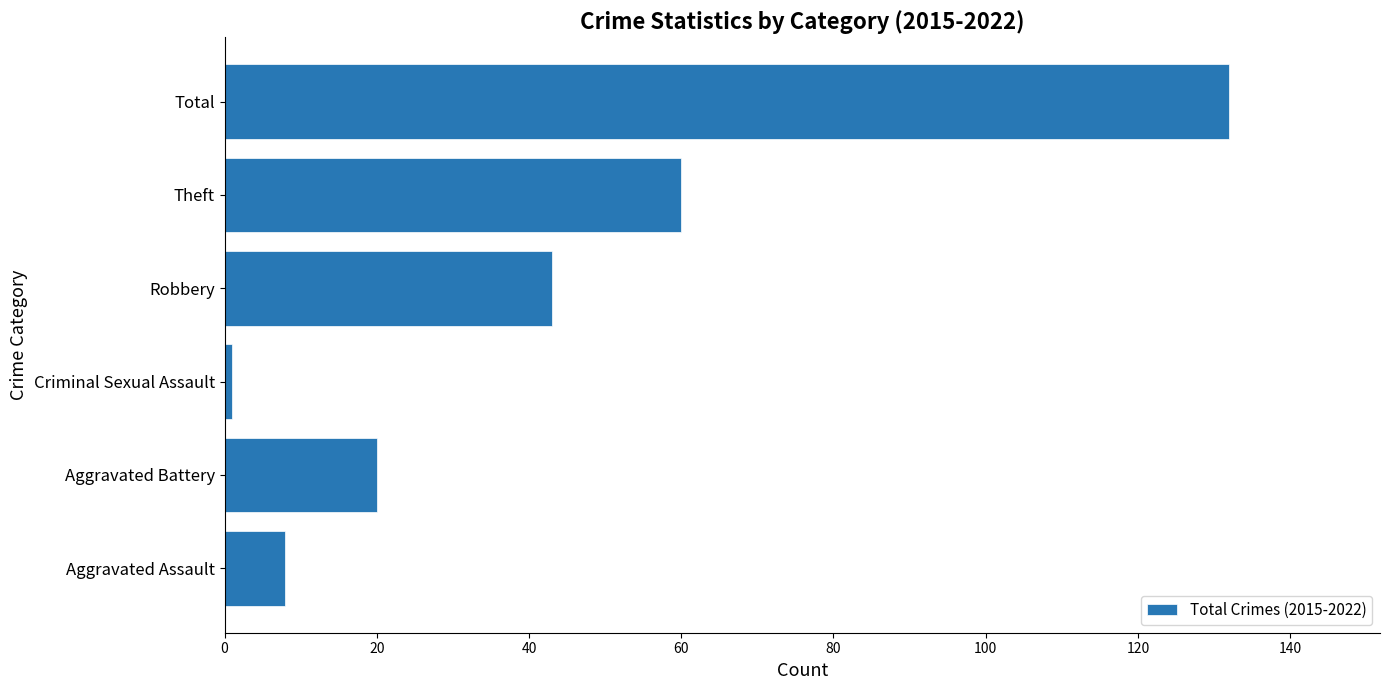

At which label is the value closest to 66?

Theft